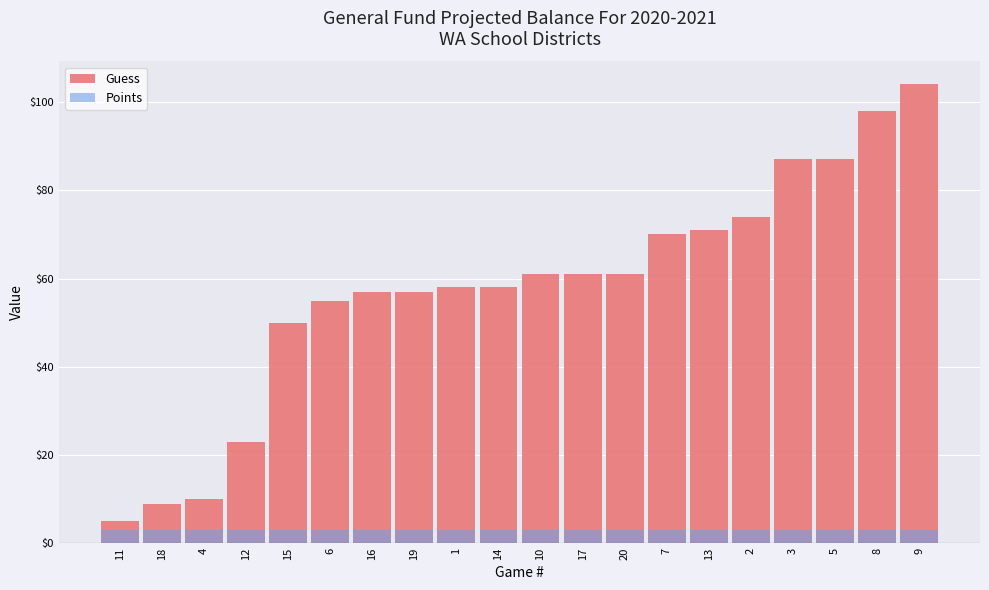

What is the difference between the highest and lowest values at 15?

47